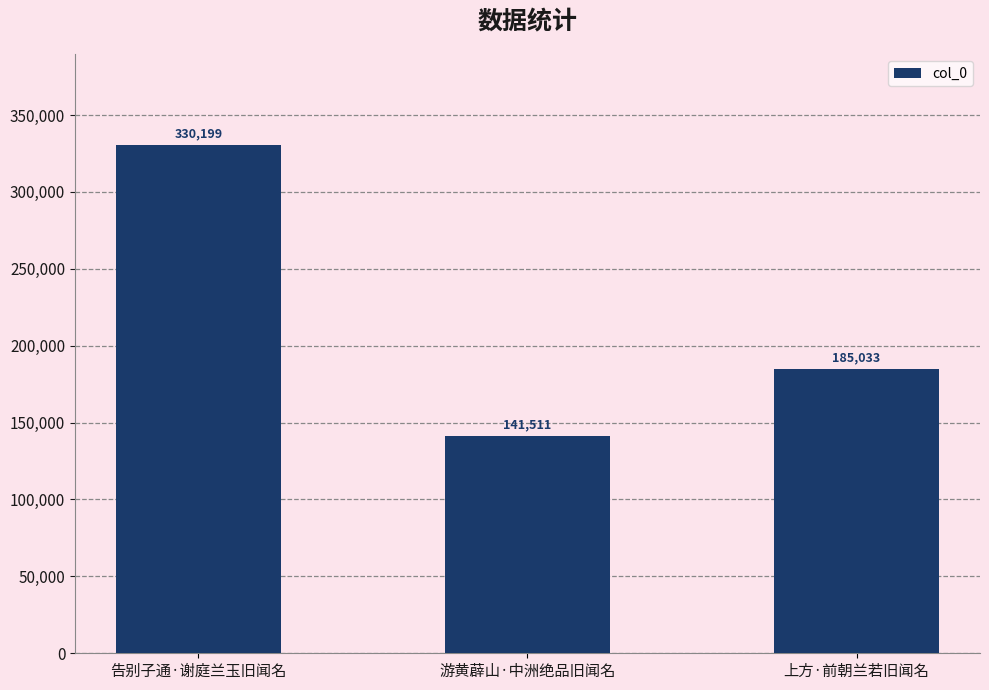

What is the difference between the maximum and second lowest values?

145166